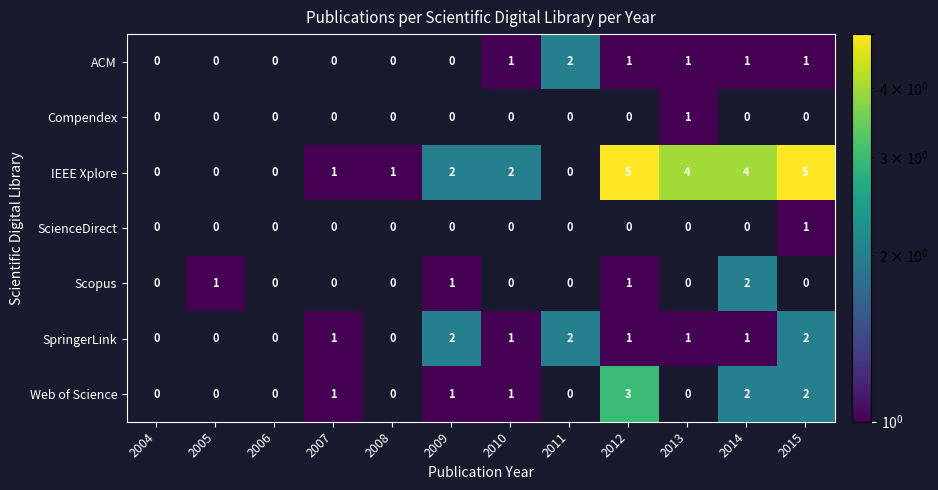

The value of Web of Science at 2014 is 1. True or false?

False